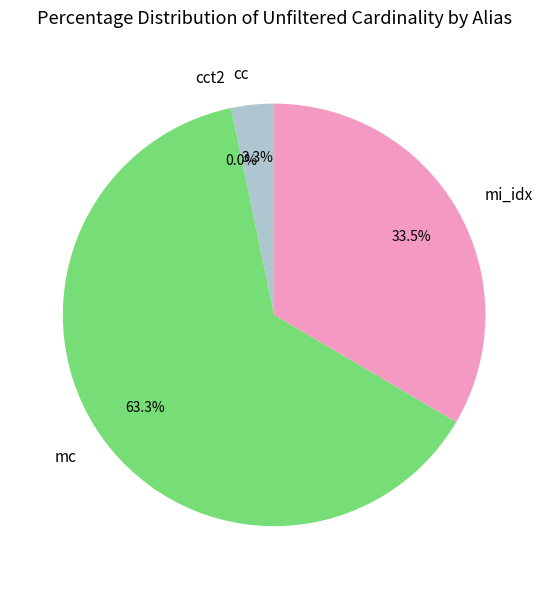

Which has a higher value, mi_idx or mc?

mc